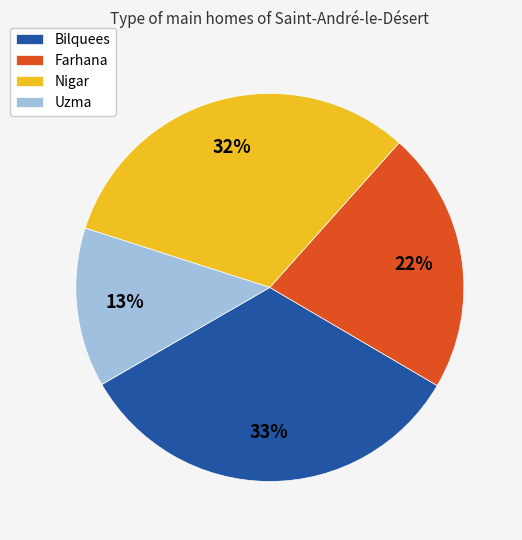

To the nearest percent, what is the difference between the largest and smallest slice percentages?

20%